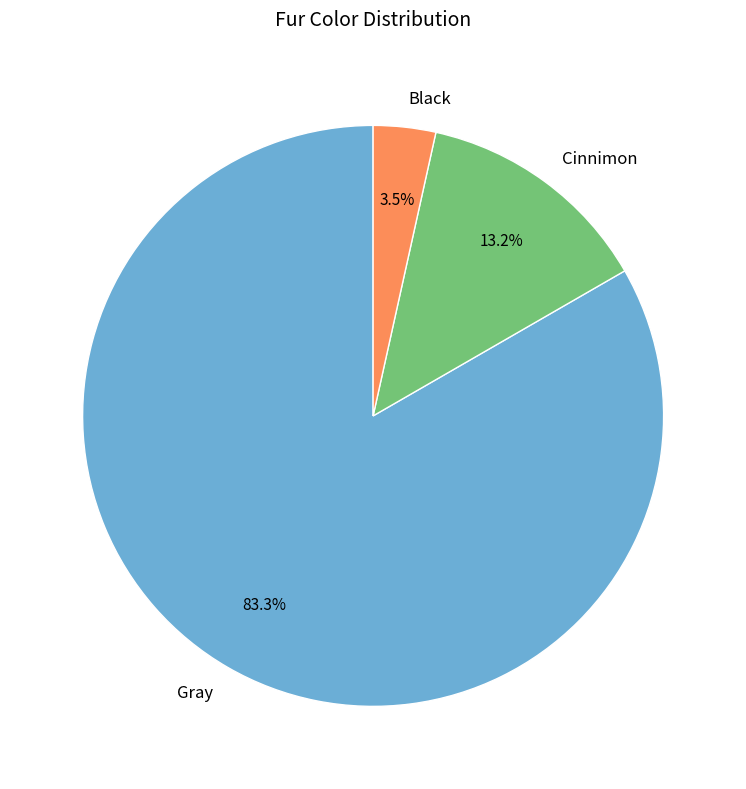

What is the largest slice in the pie chart?

Gray